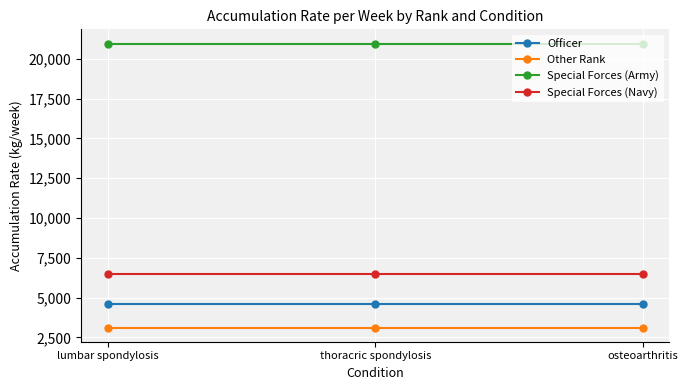

How many lines are shown in the chart?

4